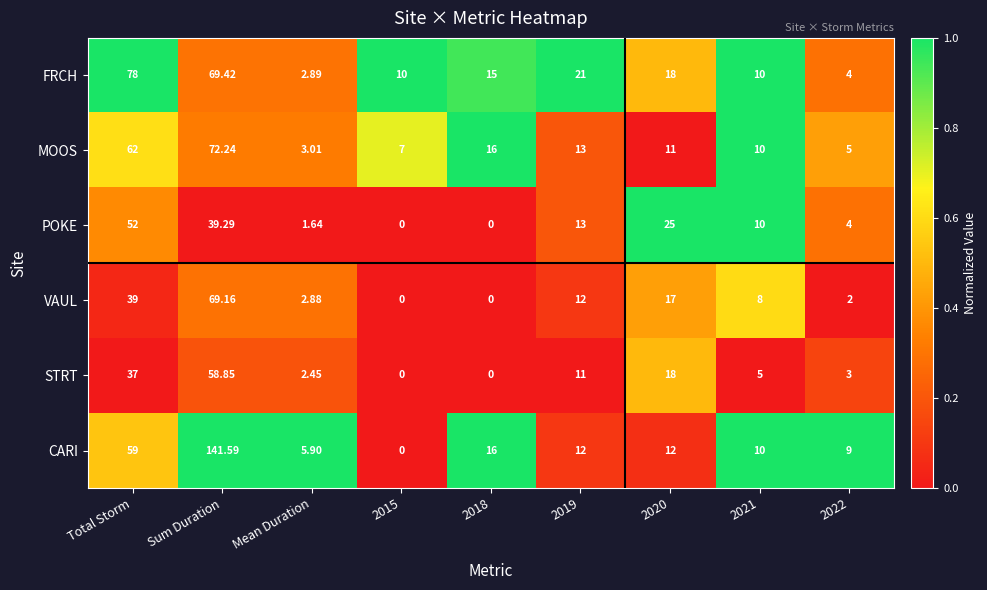

At which category is the sum across all series the highest?

Sum Duration